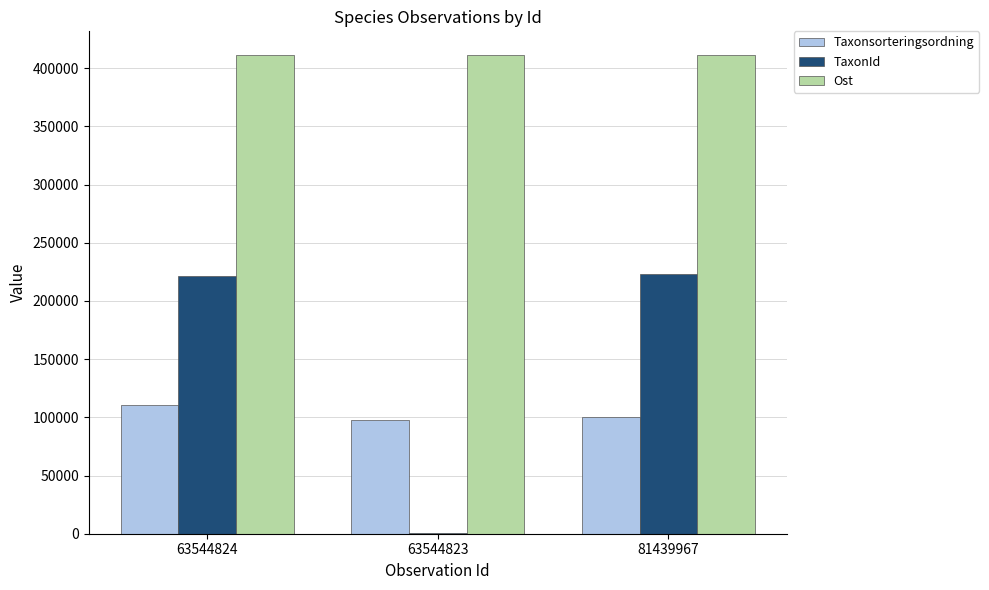

The value of TaxonId at 81439967 is 144969. True or false?

False